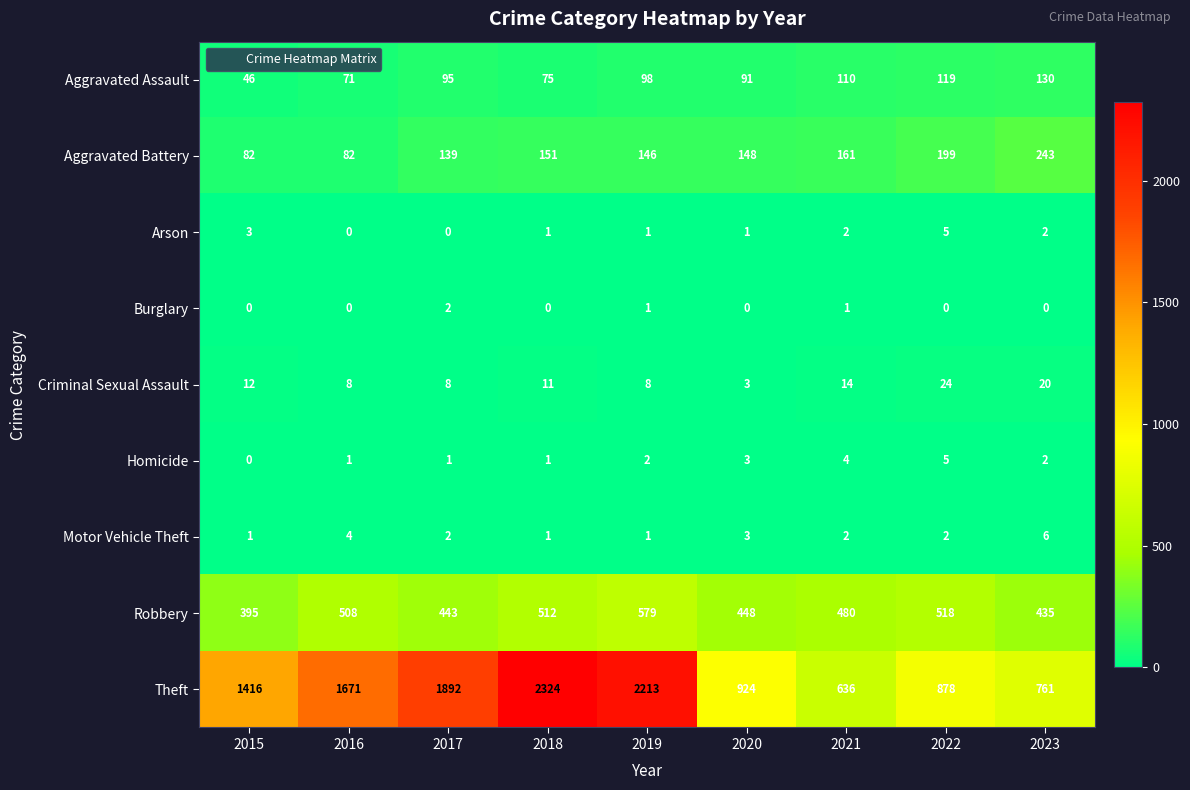

What is the sum of the Criminal Sexual Assault values at 2021 and 2015?

26